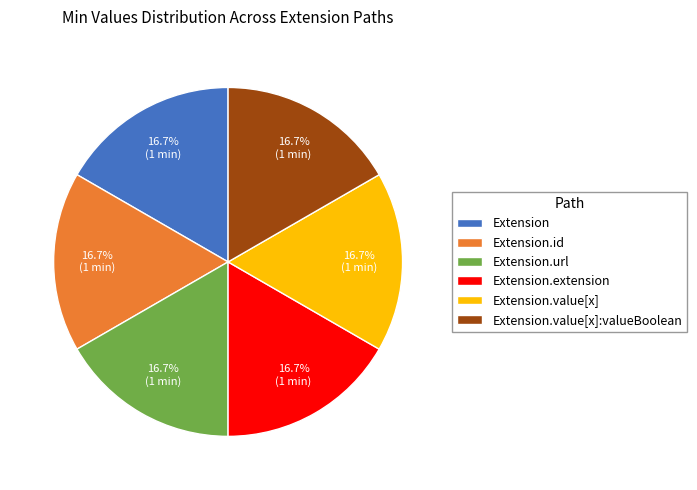

To the nearest percent, what is the average slice percentage?

17%